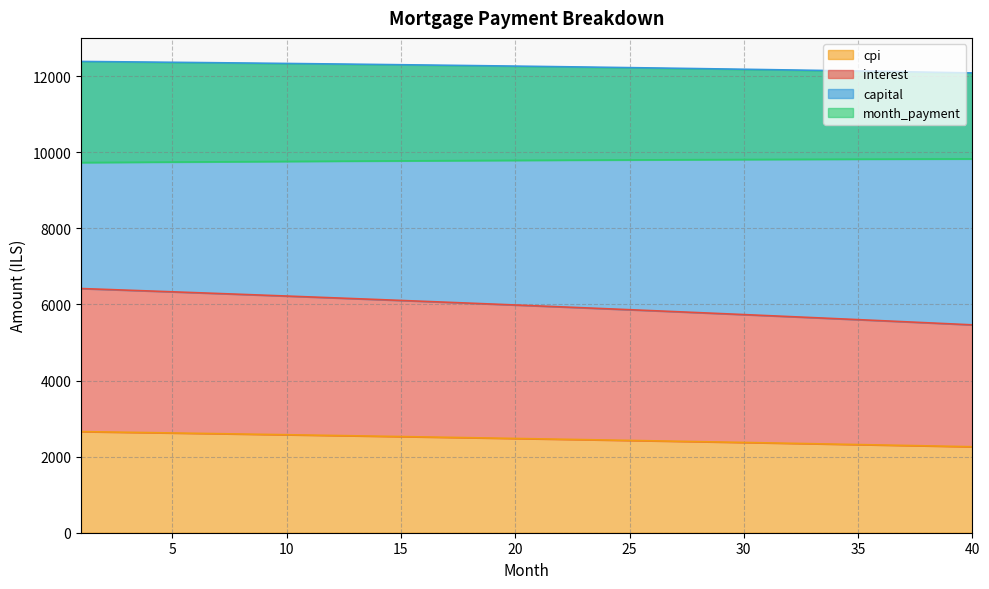

True or false: month_payment and cpi intersect in this chart.

False